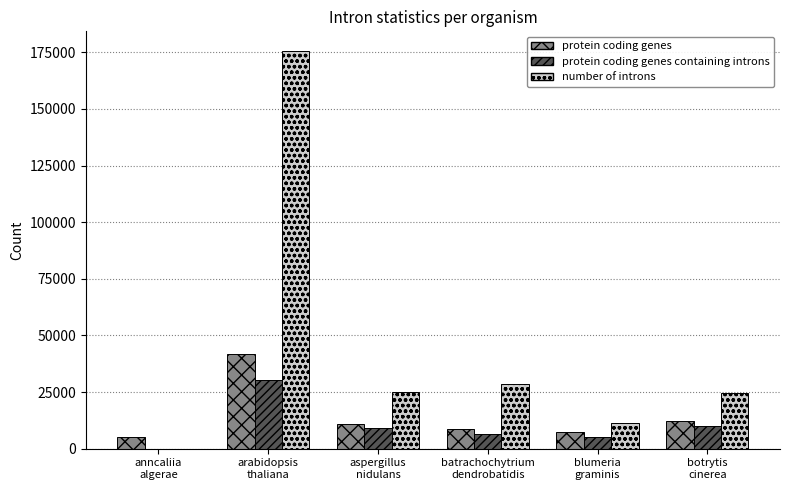

Which series has the largest total across all categories?

number of introns